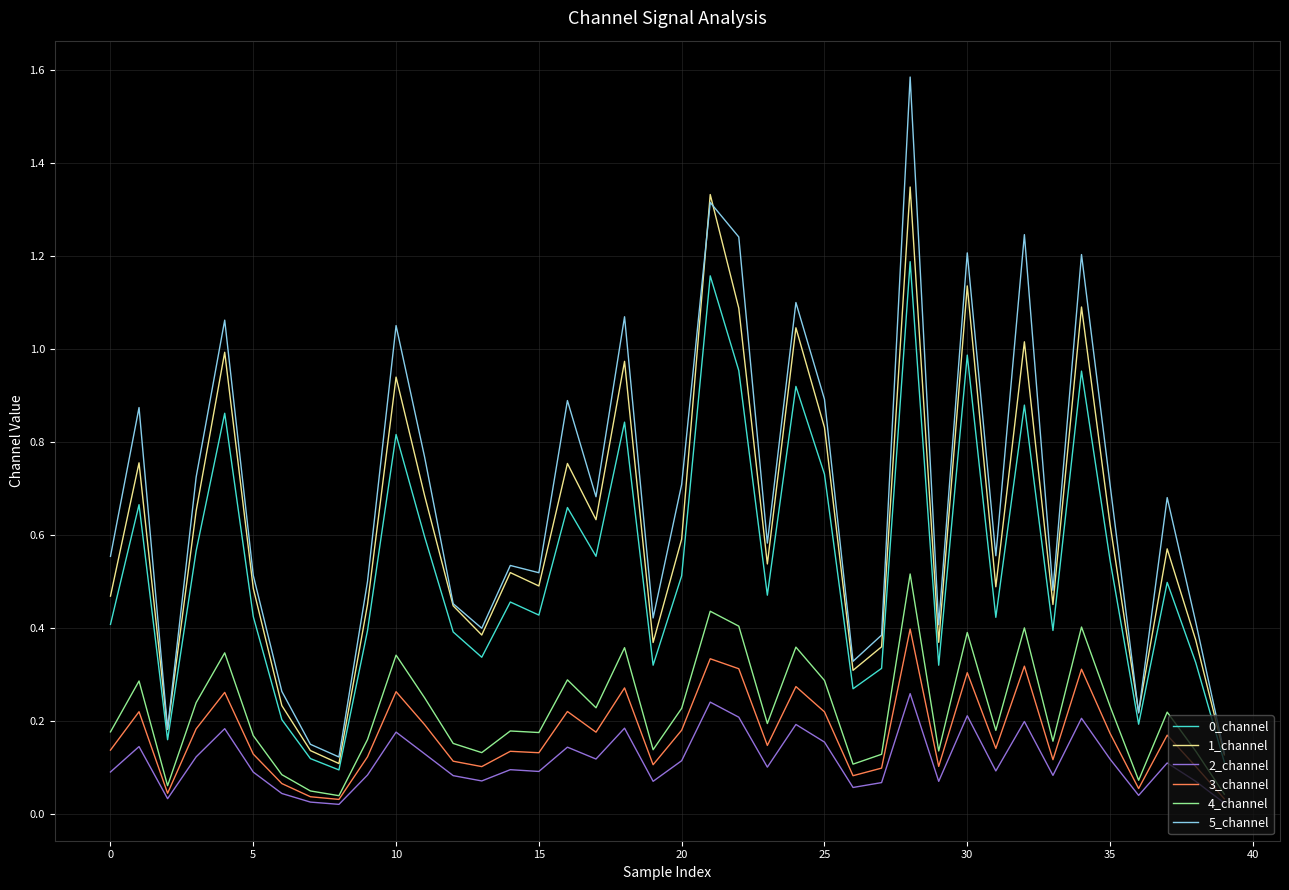

How many categories are shown in the chart?

40